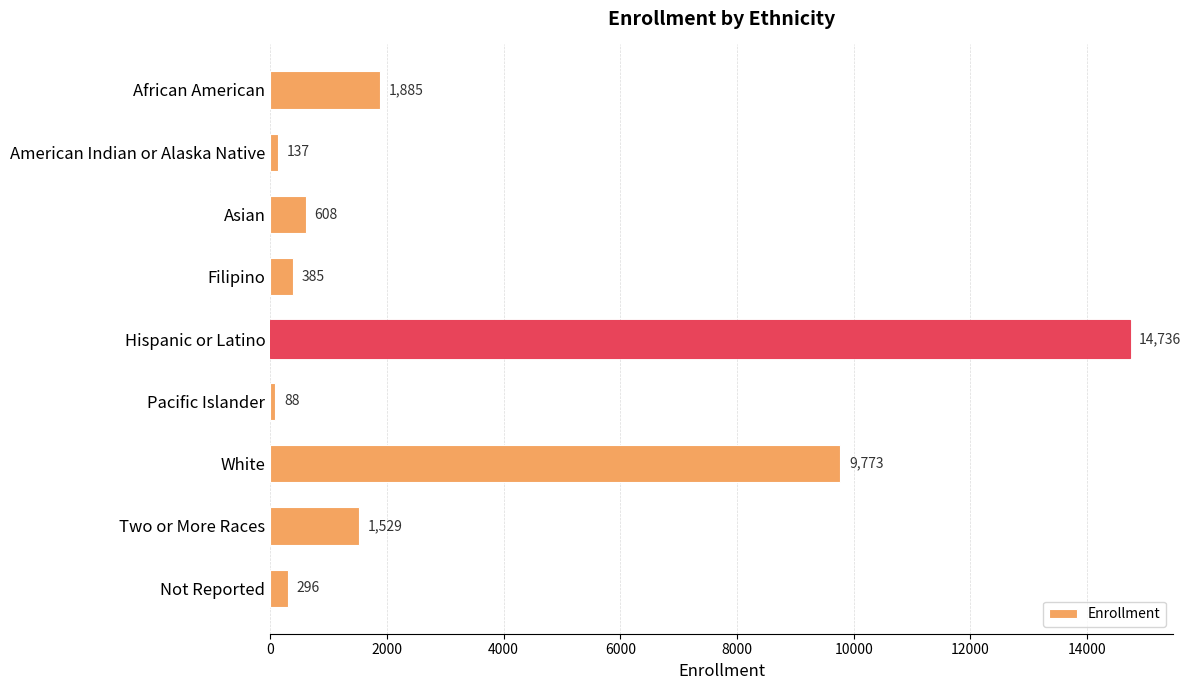

Are the bars horizontal?

Yes